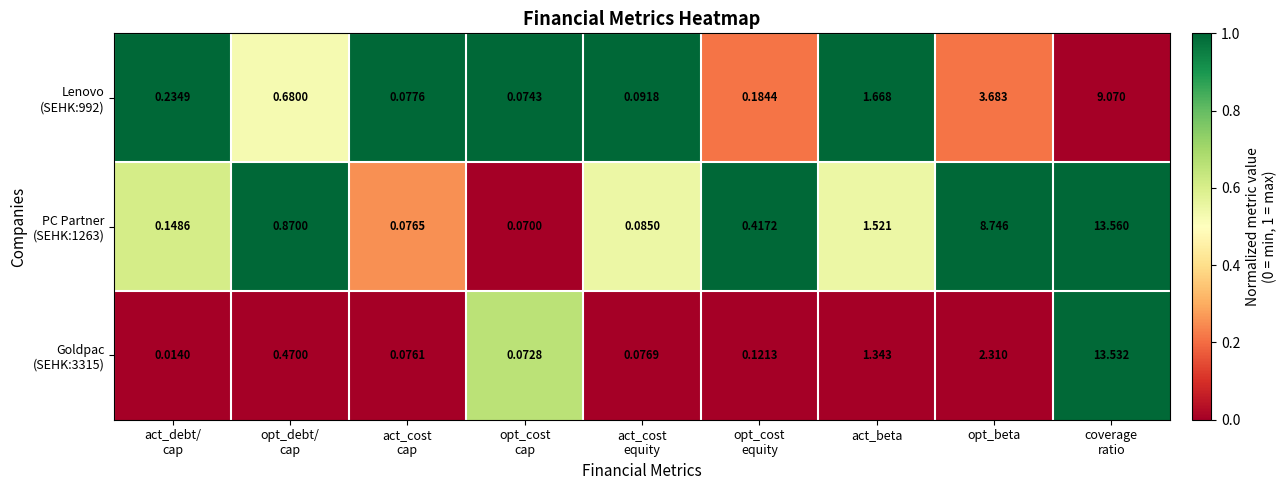

Which label corresponds to the largest value in the chart?

coverage
ratio